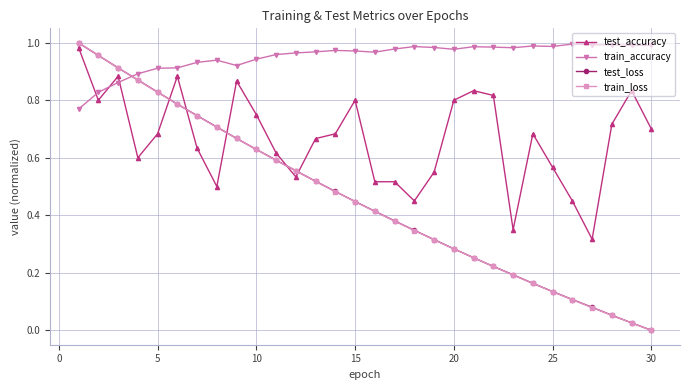

True or false: test_accuracy has more than 1 points higher than both neighbors.

True